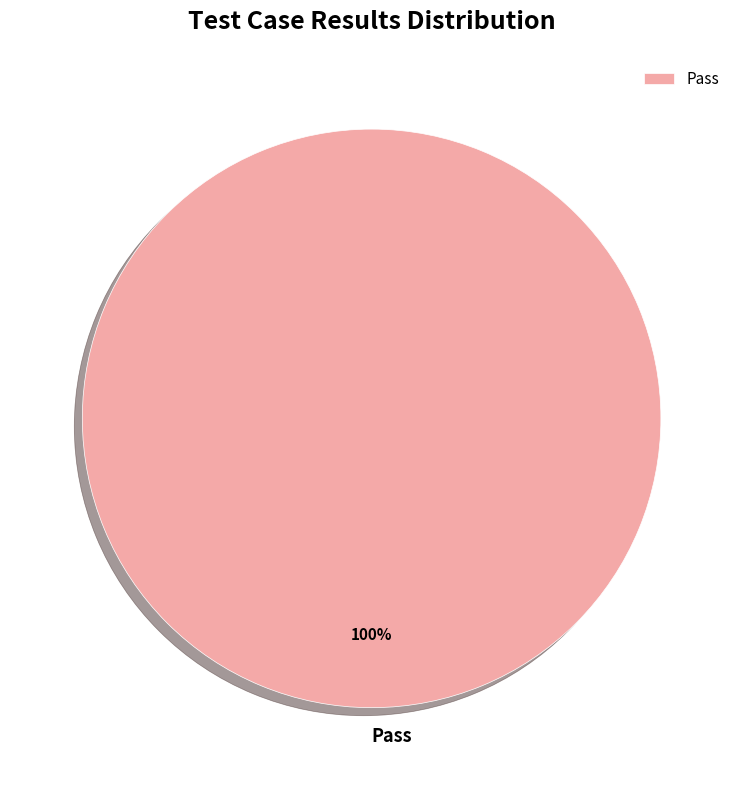

Rank the categories by value from lowest to highest.

Pass